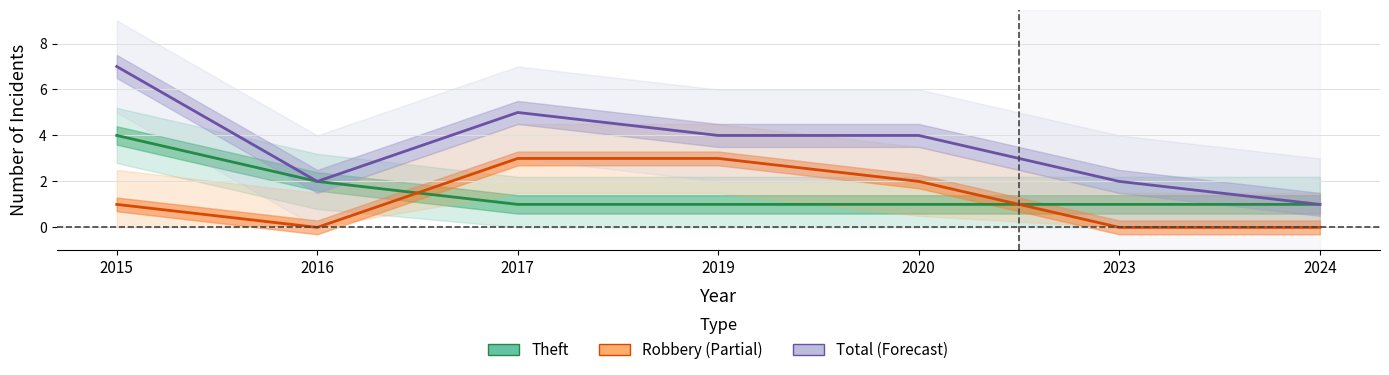

What is the value of the Total (Forecast) point at the 3rd from the left?

5